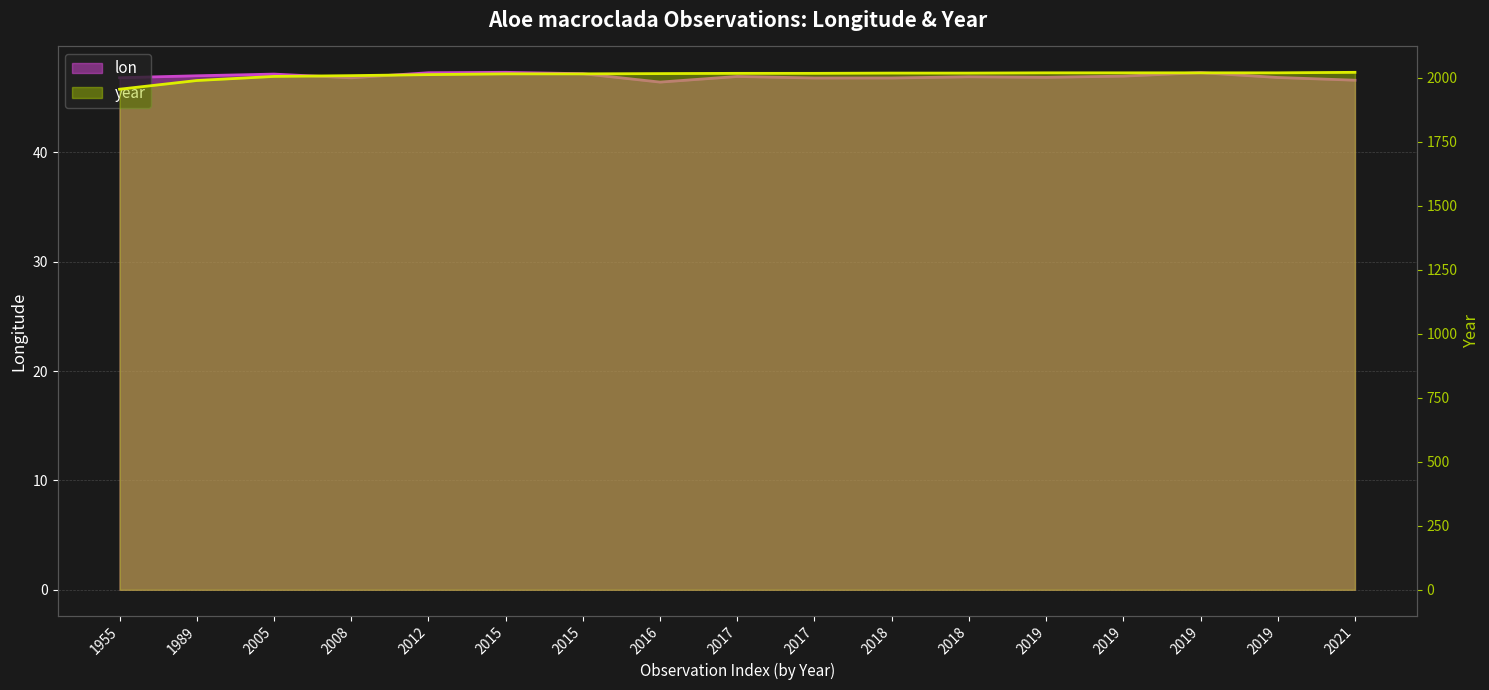

What is the value of the lon point at the 4th from the left?

46.8